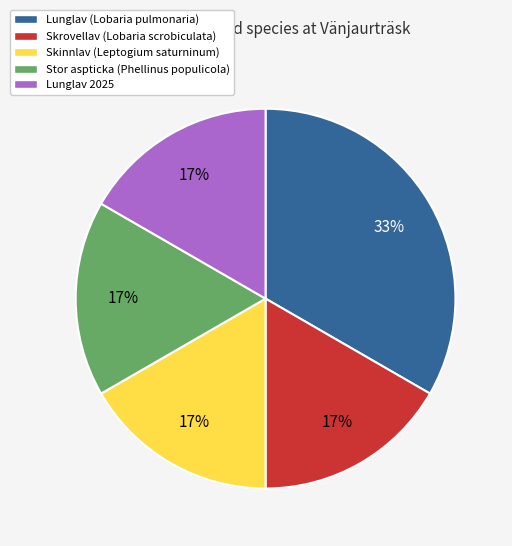

Combined, do Skrovellav (Lobaria scrobiculata) and Skinnlav (Leptogium saturninum) account for over 50%?

No